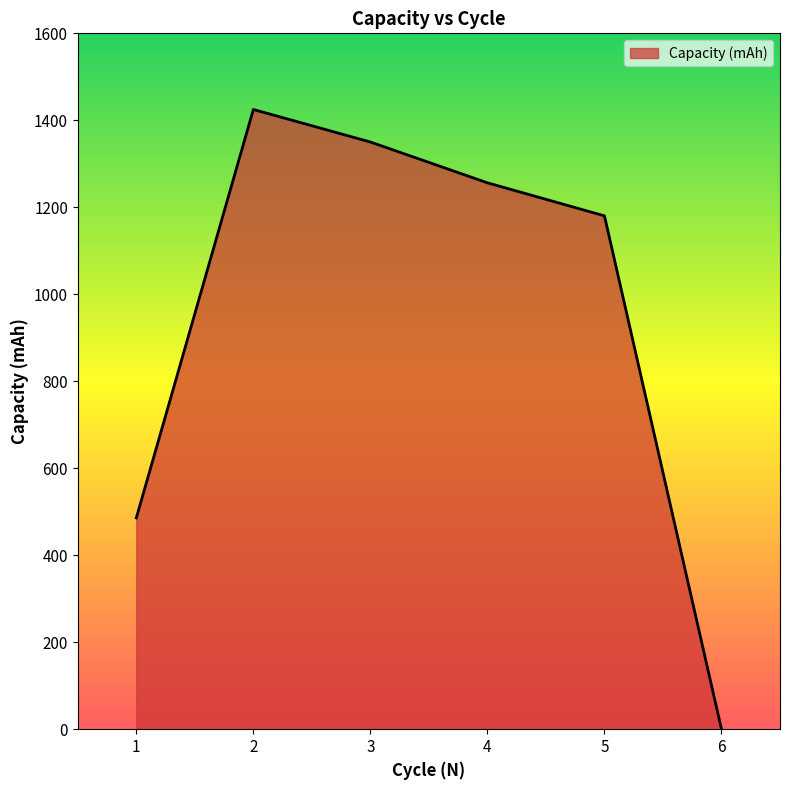

Rank the categories by value from highest to lowest.

2, 3, 4, 5, 1, 6